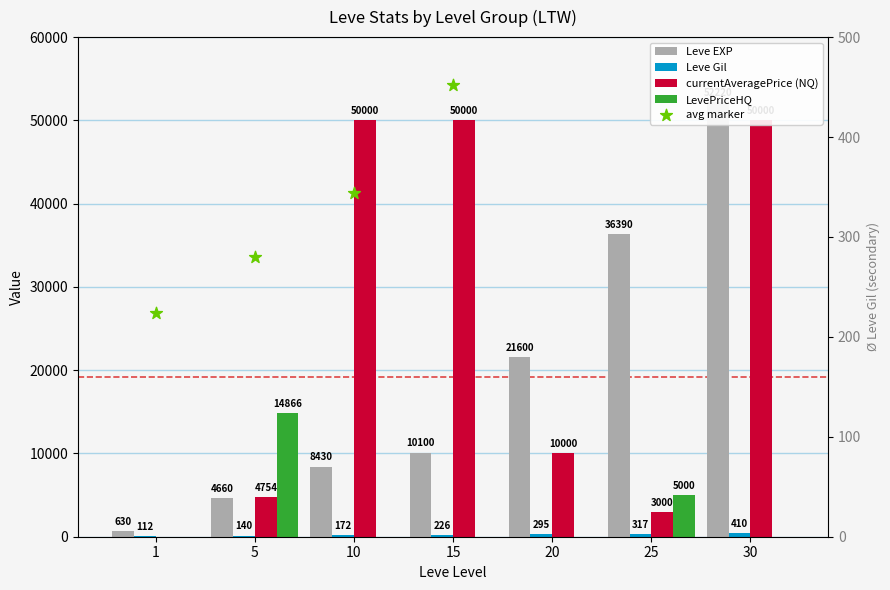

What is the total value across all series at 1?

966